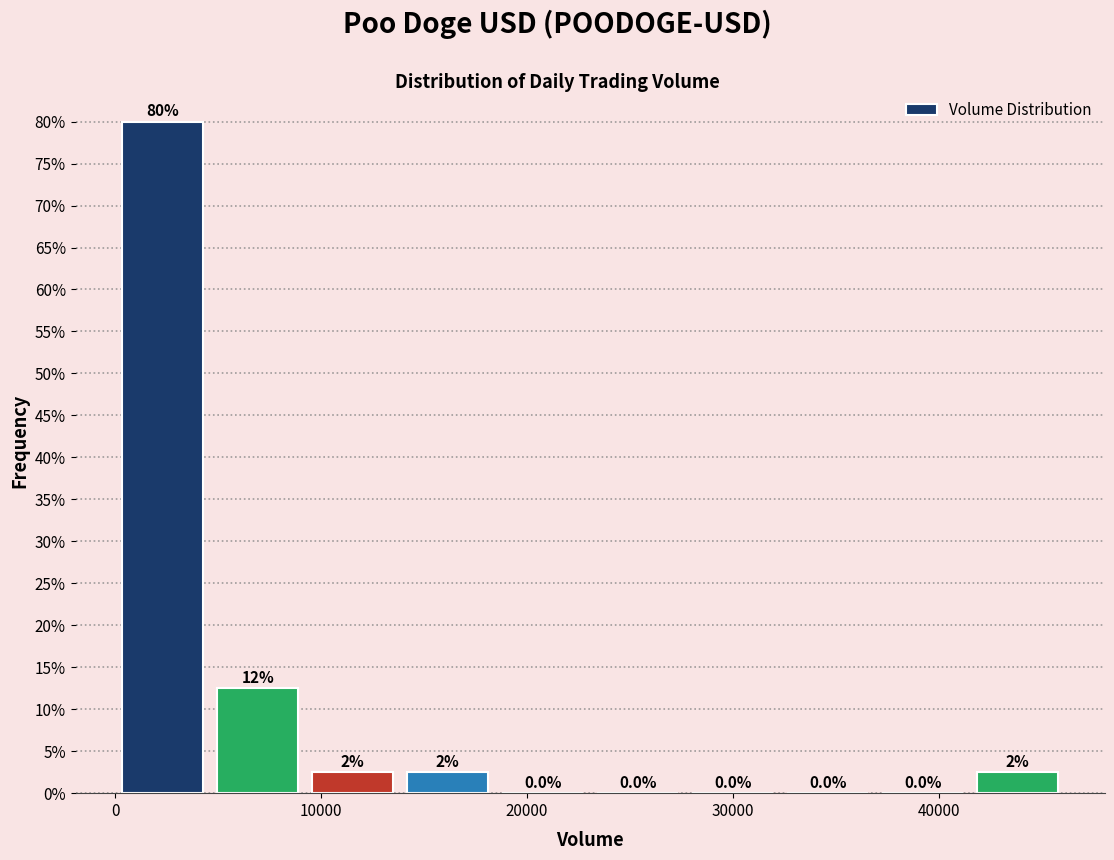

Which range on the x-axis has the tallest bar?

0 to 5000